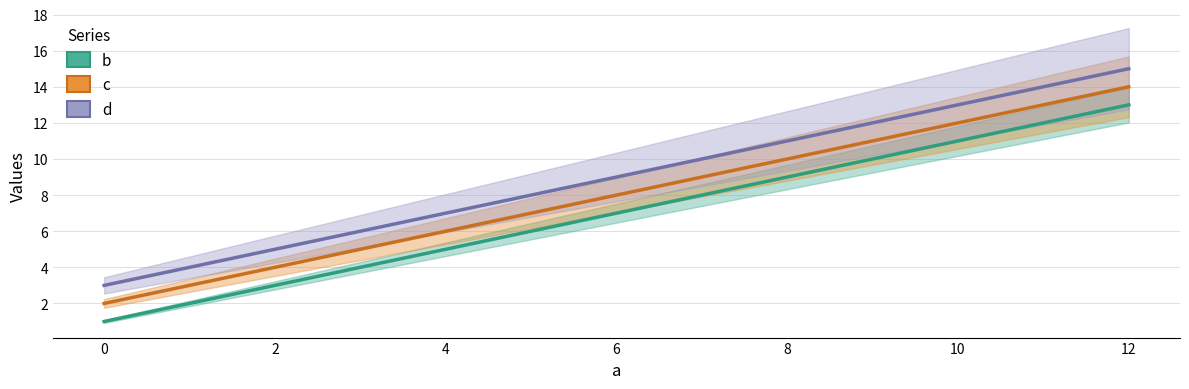

What is the value of the c point at the 4th from the left?

14